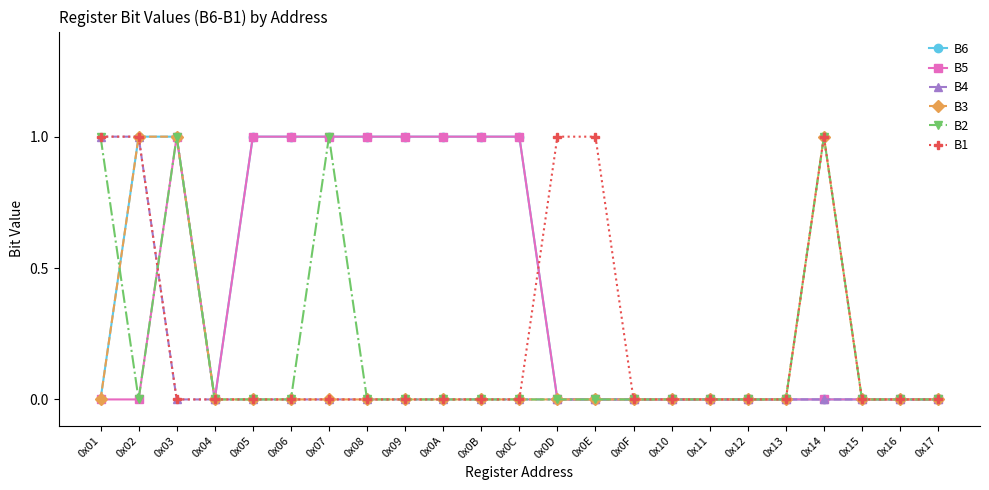

At which category does B6 reach its first local valley?

0x04